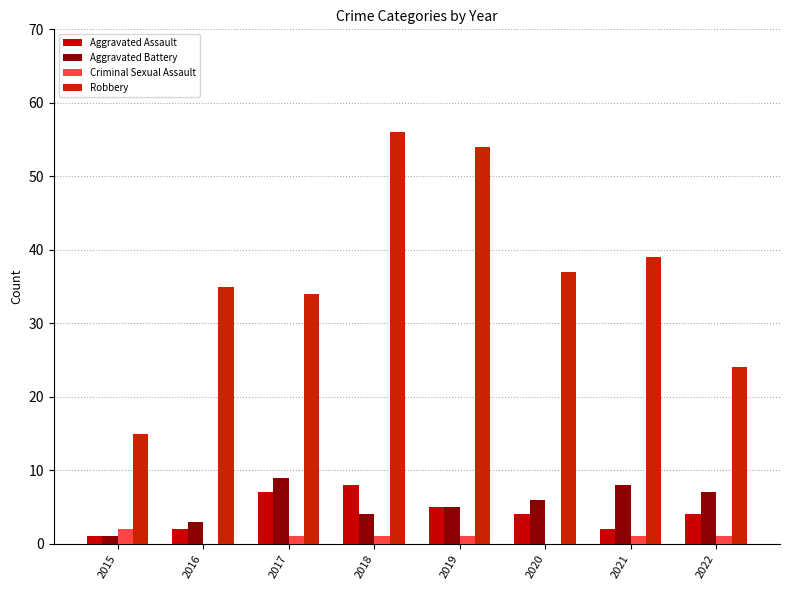

Read the Aggravated Battery value at 2015.

1